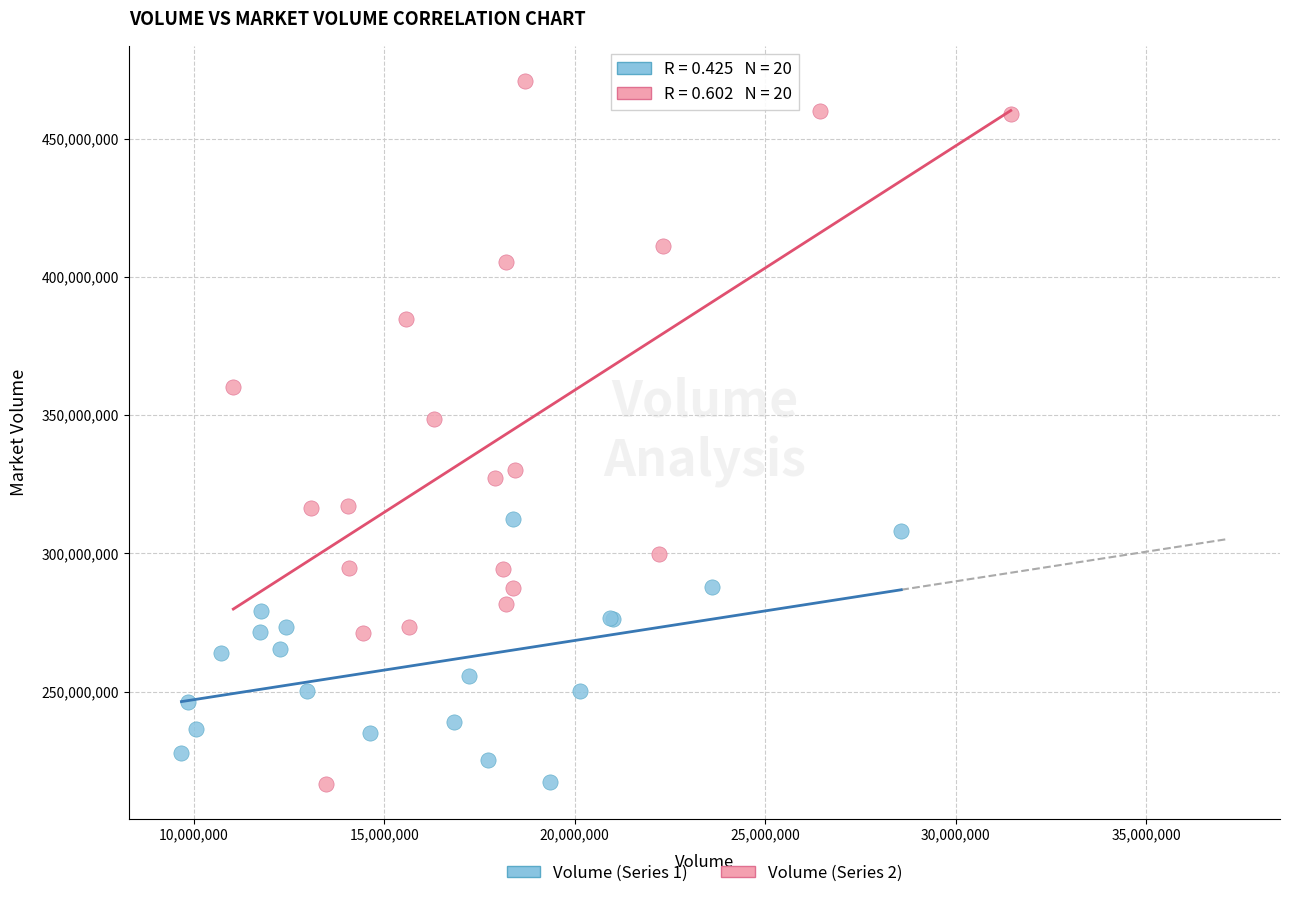

Which series has the largest Y range (max minus min)?

Volume (Series 2)